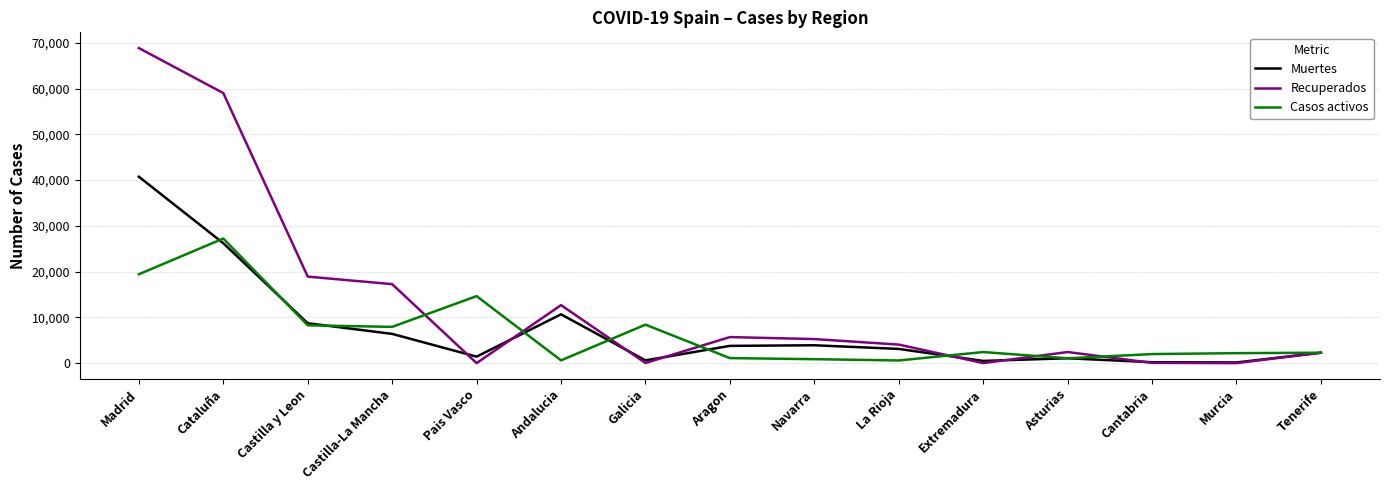

Is it true that Muertes equals 604 at Galicia?

True